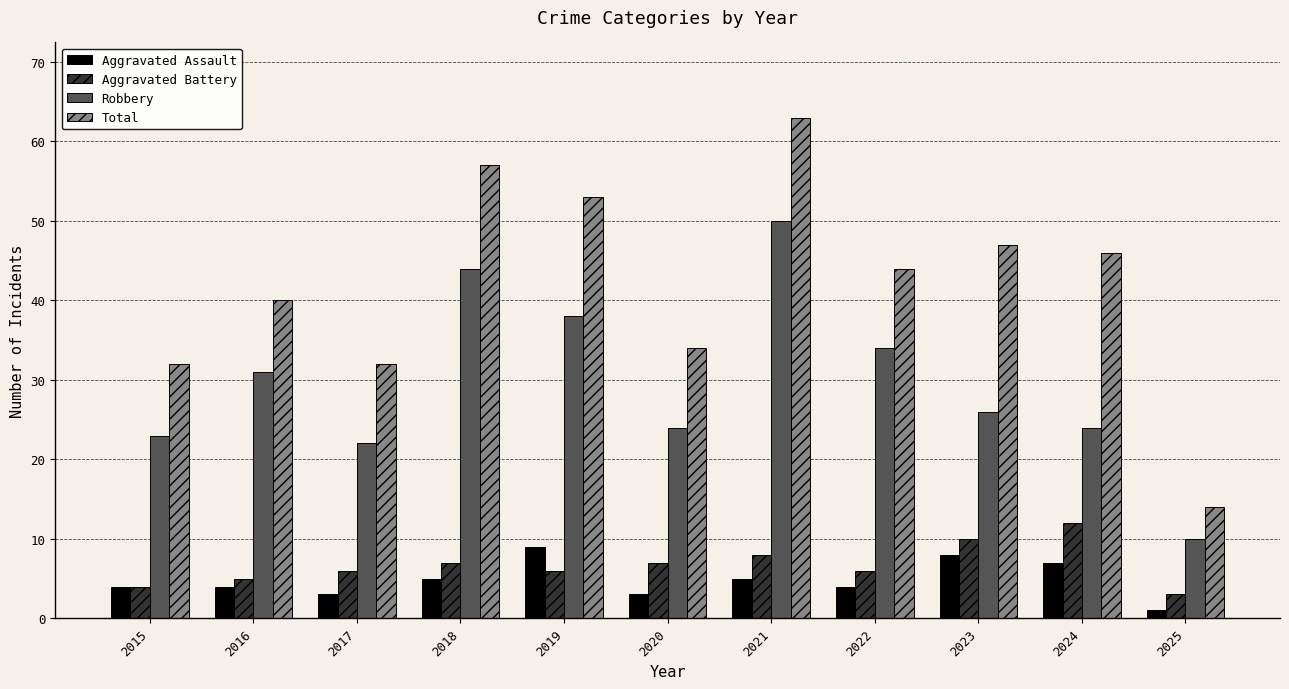

What is the smallest value displayed?

1